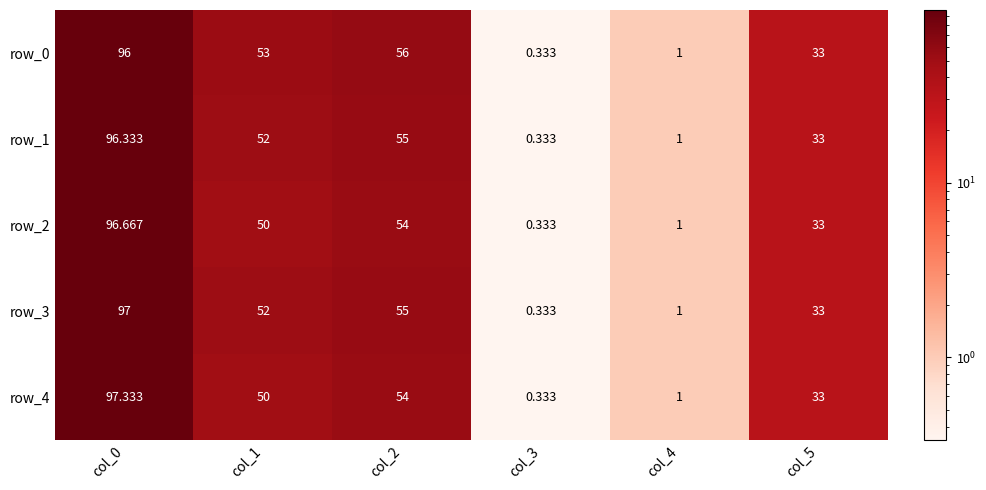

At which label does row_0 first exceed 53?

col_0